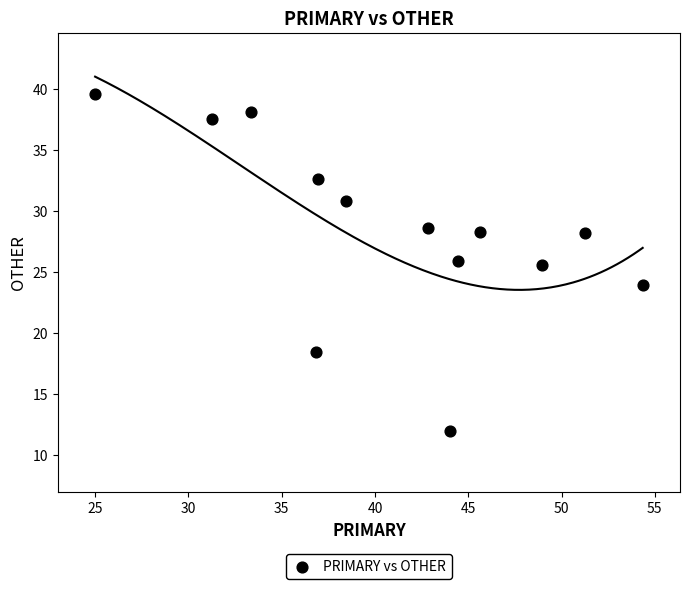

What Y value in the scatter plot is closest to 25?

25.5